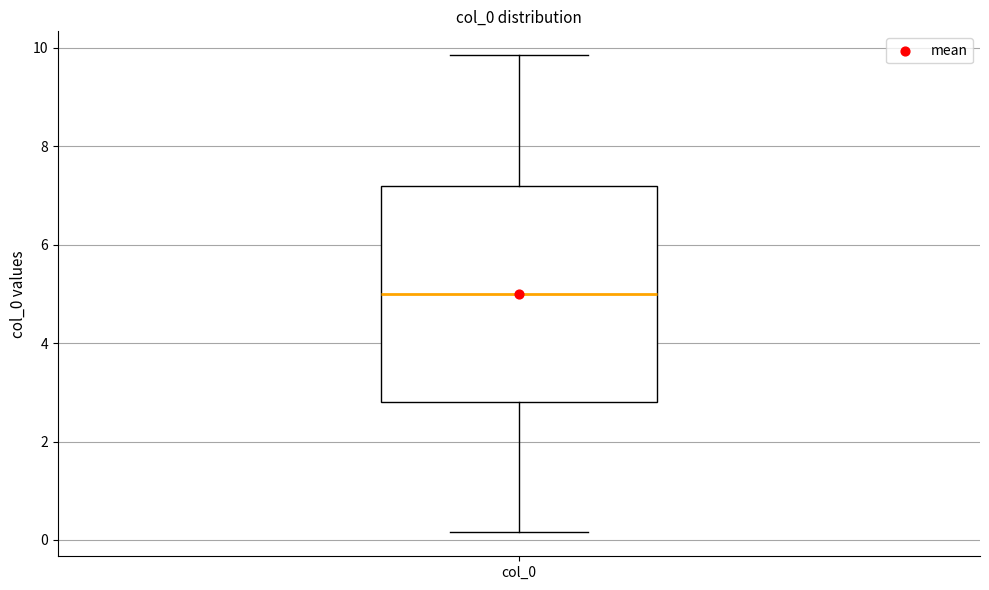

Where does the median line of the box for col_0 sit on the y-axis? The values are not printed on the chart, so give them approximately, as read against the axis.

5.0